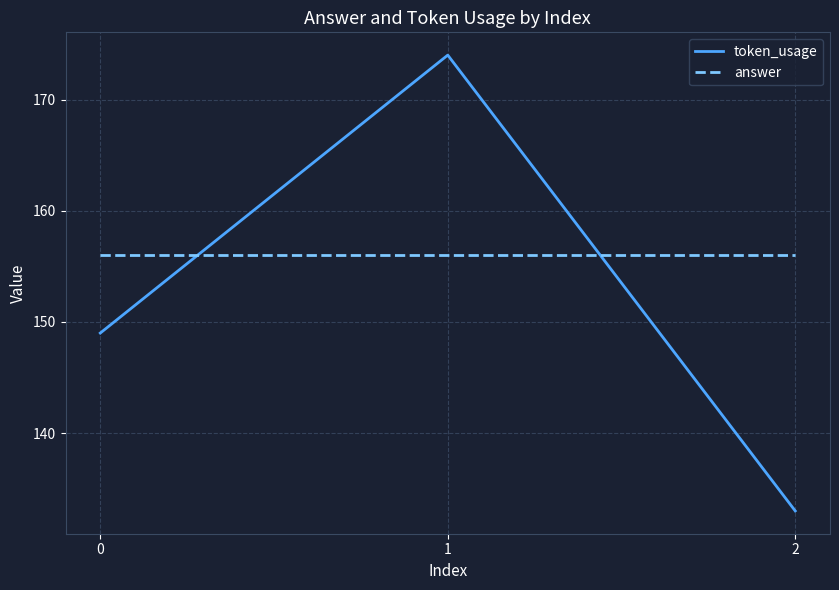

Count the token_usage values in the range 133 to 174.

3